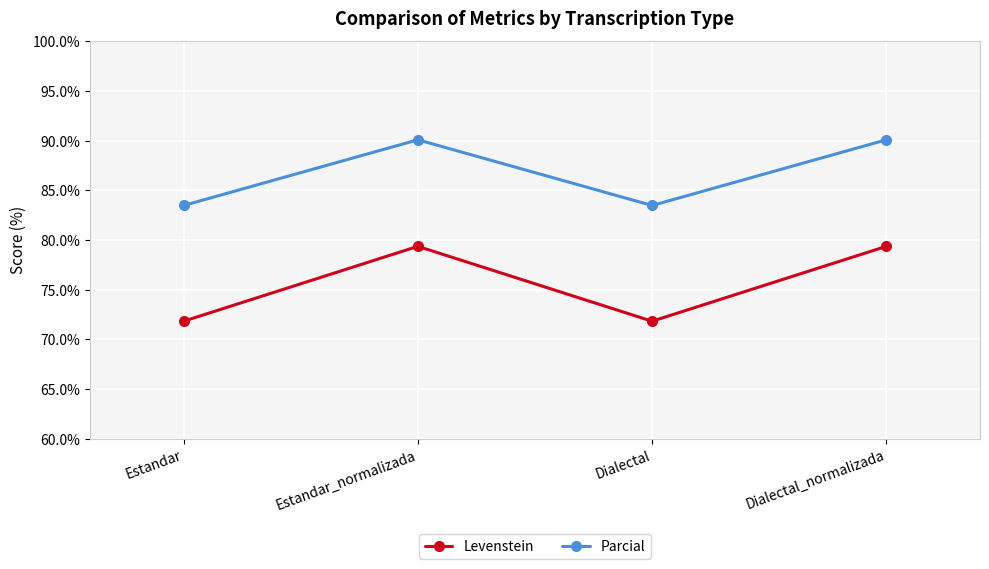

Read the Parcial value at Estandar.

83.5